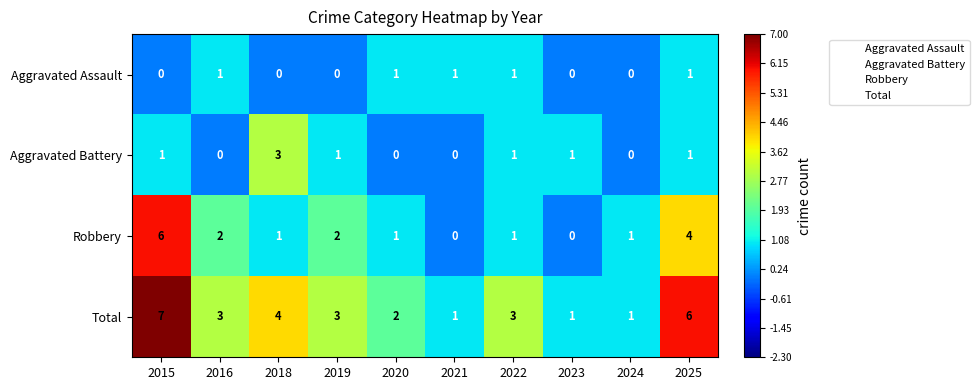

What is the sum of the Robbery values at 2016 and 2018?

3